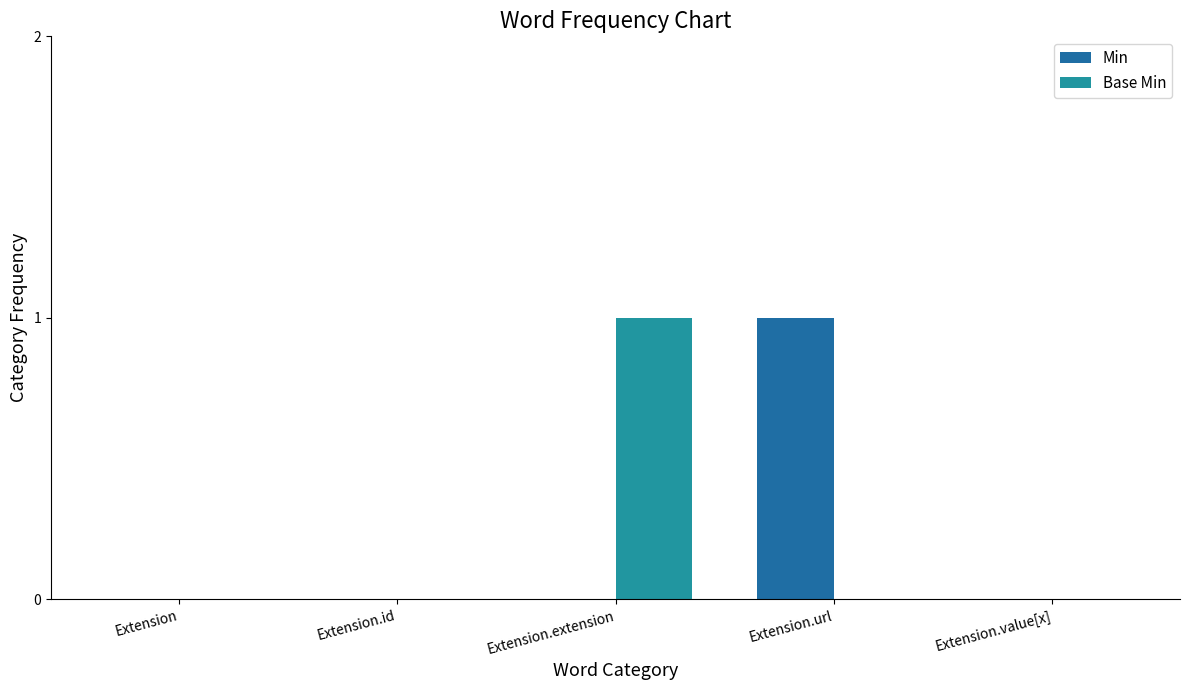

Which category has the highest value in the Min series?

Extension.url